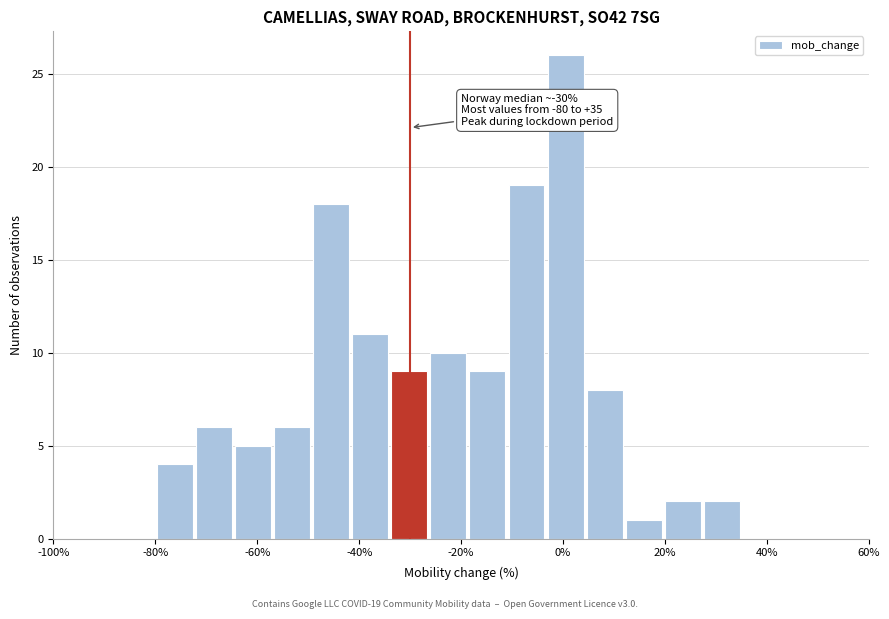

Read against the x-axis, roughly where is the centre of the tallest bar?

0